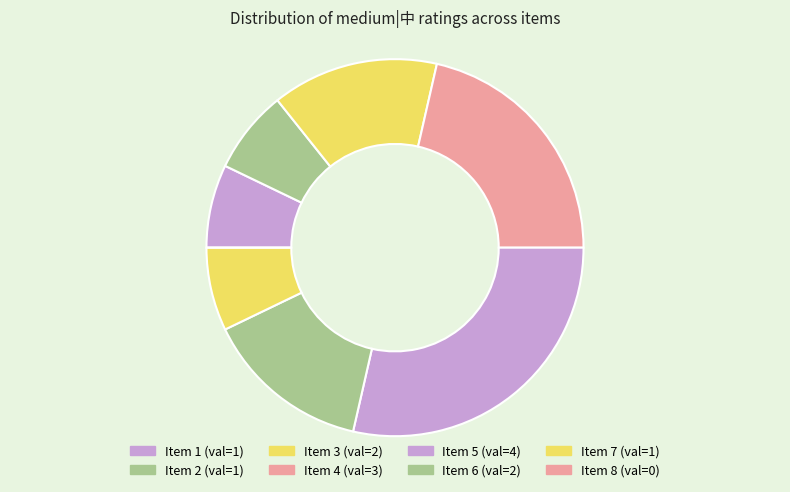

To the nearest percent, what is the average slice percentage?

12%